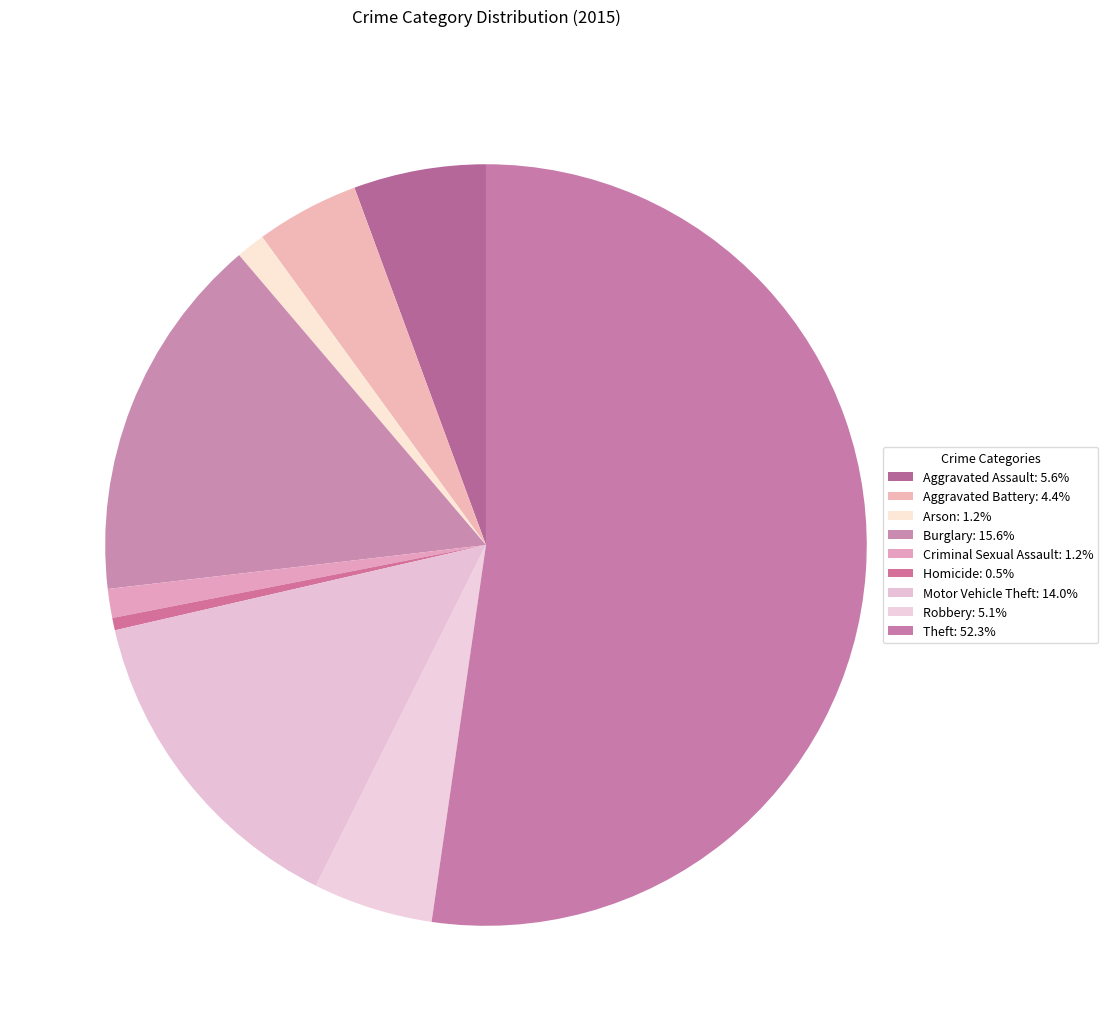

Count the number of slices in the pie.

9